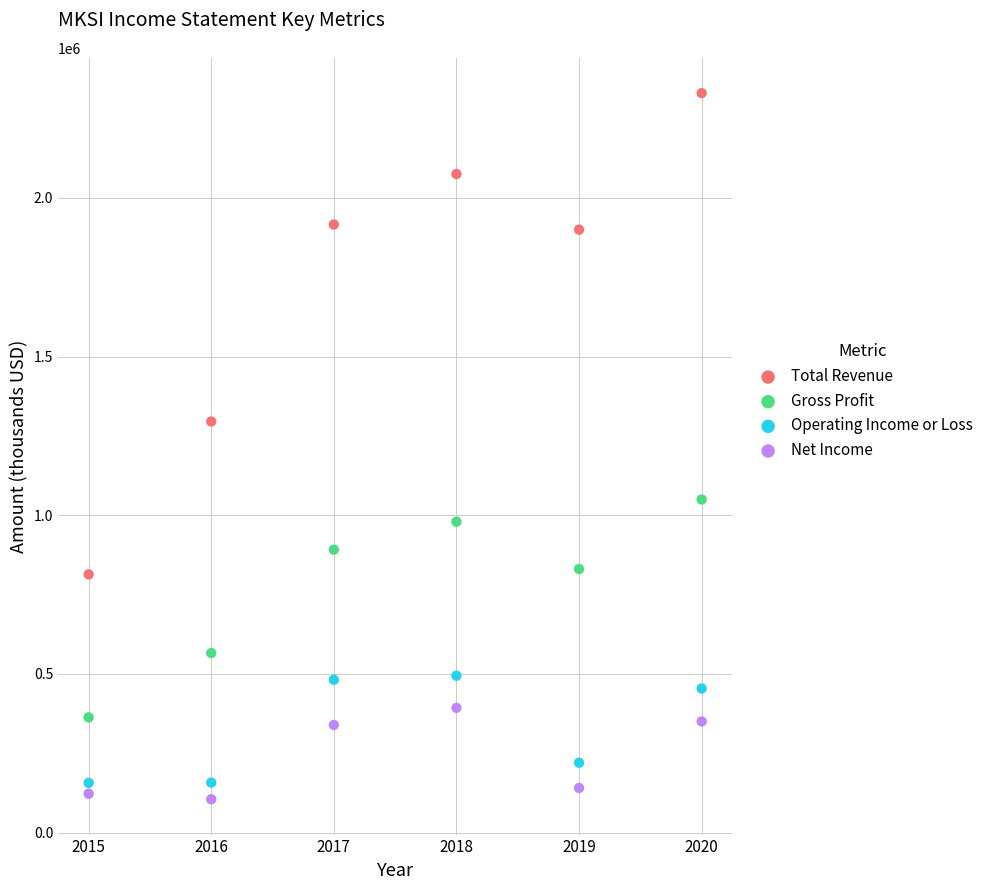

In the Total Revenue series, what Y value is closest to 1571750?

1295300